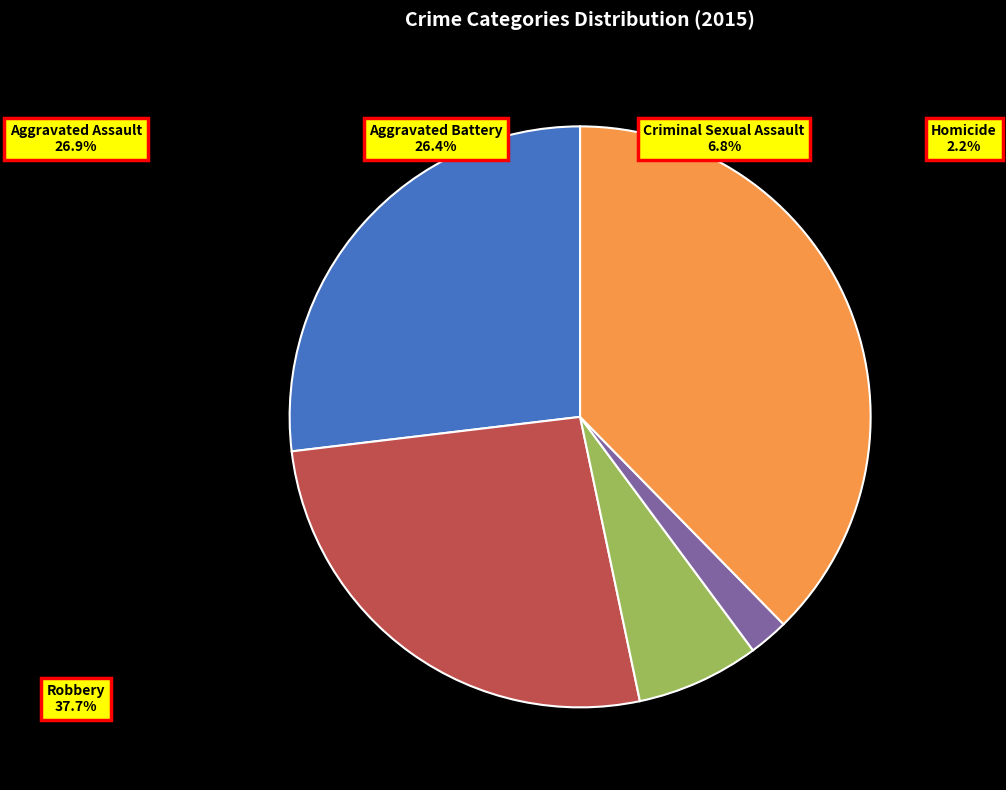

Is there a majority slice in this chart?

No